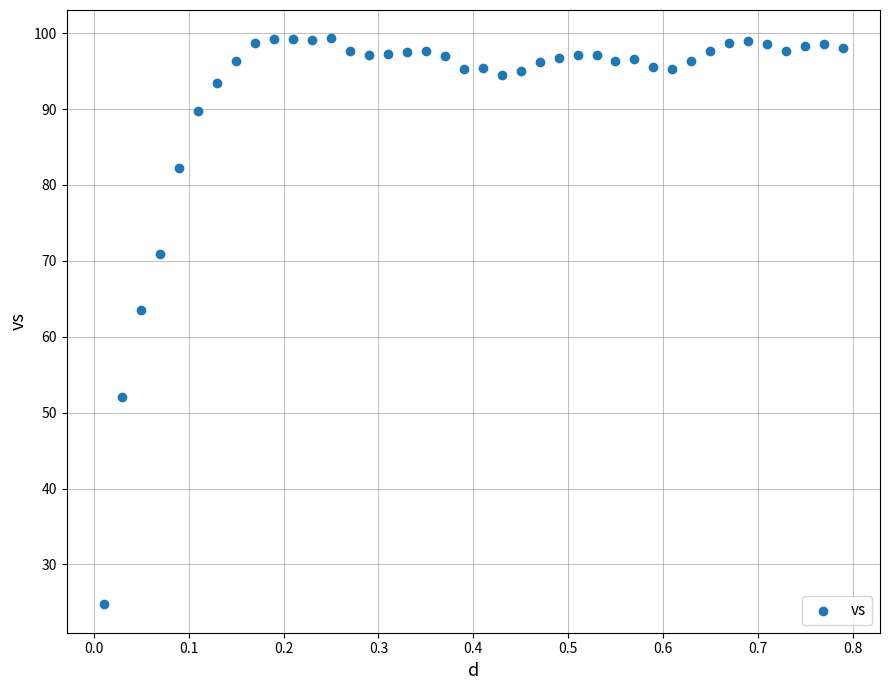

What is the range of X values (max minus min)?

0.8